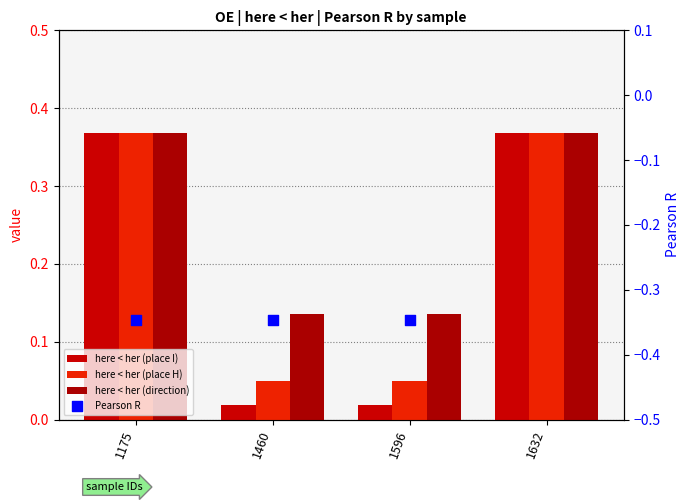

What is the total value across all series at 1632?

1.1